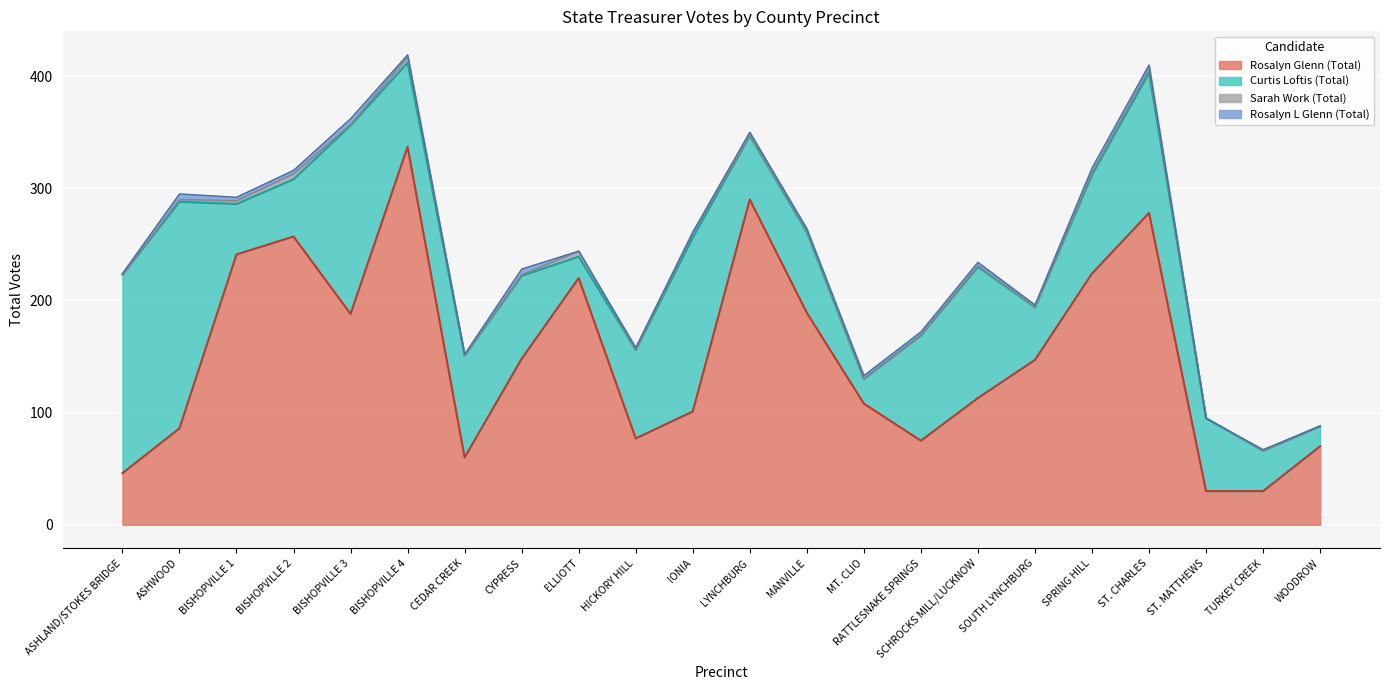

How many categories are shown in the chart?

22